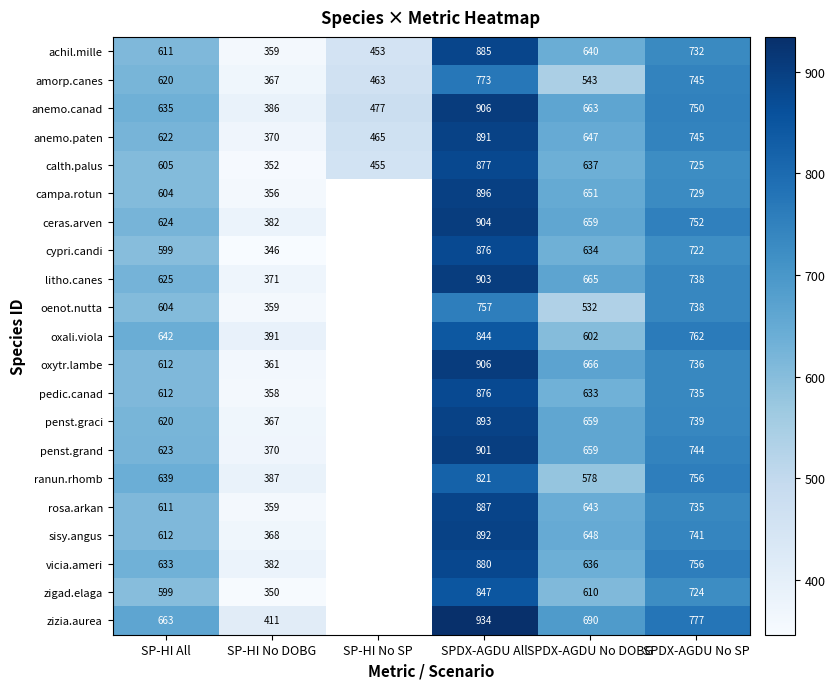

At how many categories does at least one series exceed 756?

2